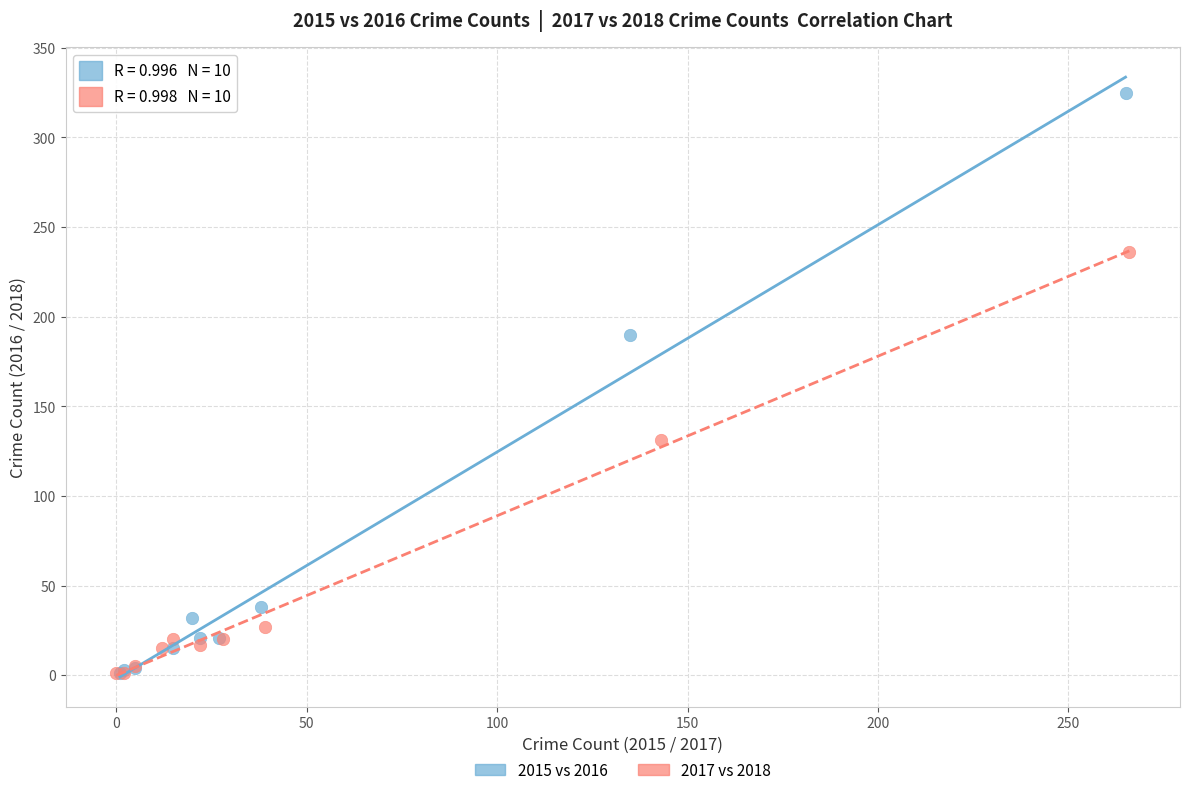

Which series reaches the maximum Y coordinate?

2015 vs 2016